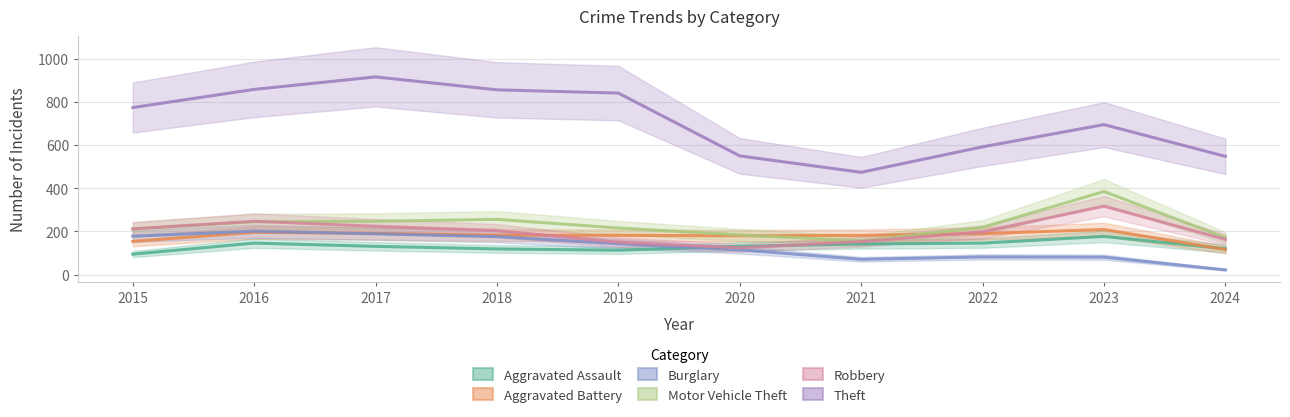

Does the chart have visible grid lines?

Yes